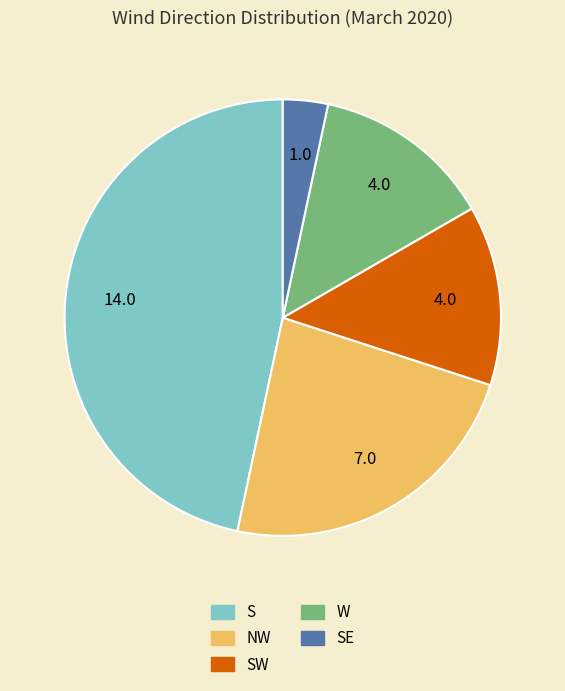

Is there a majority slice in this chart?

No